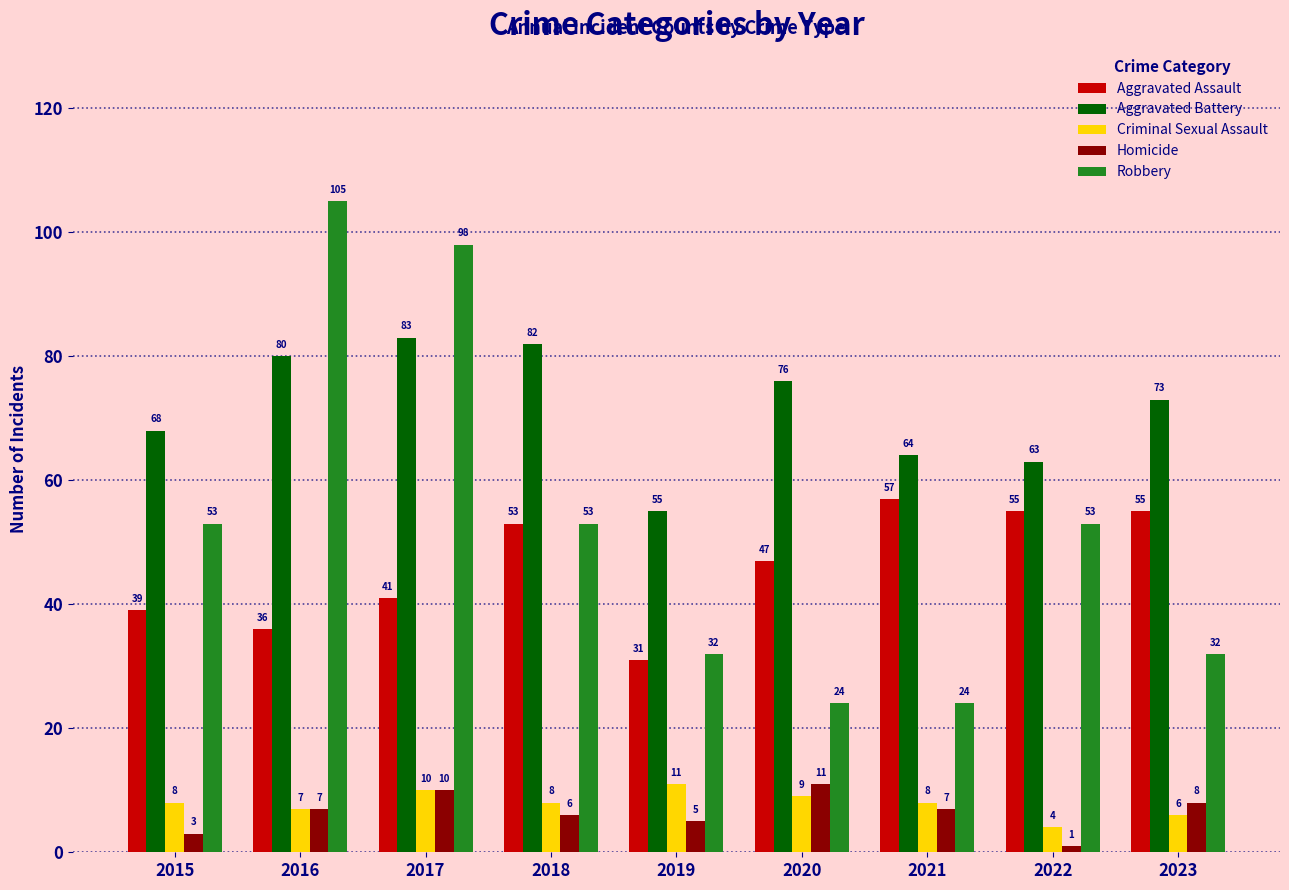

What is the total value across all series at 2018?

202